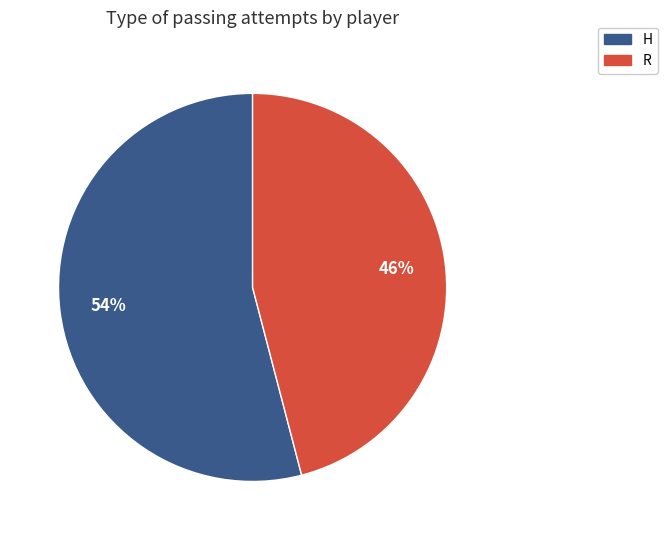

What percentage is the R slice, to the nearest percent?

46%